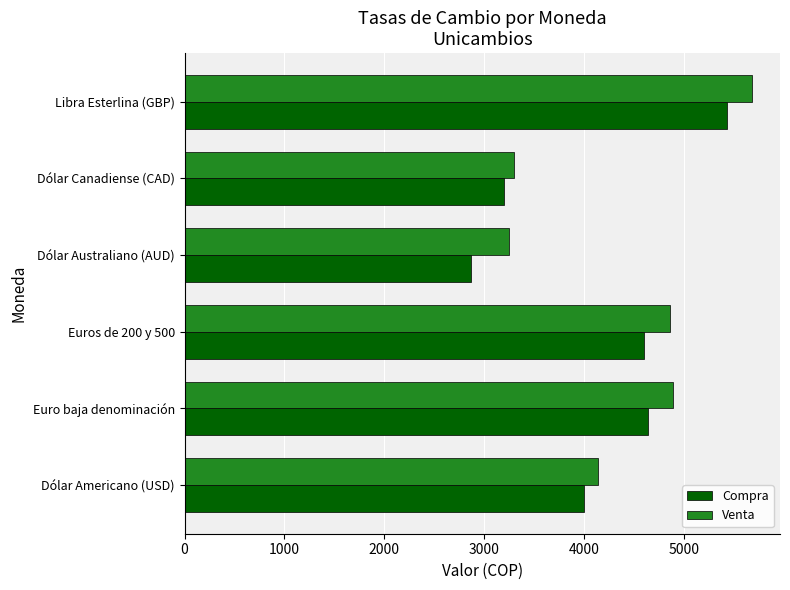

What is the highest value of the Venta series?

5680